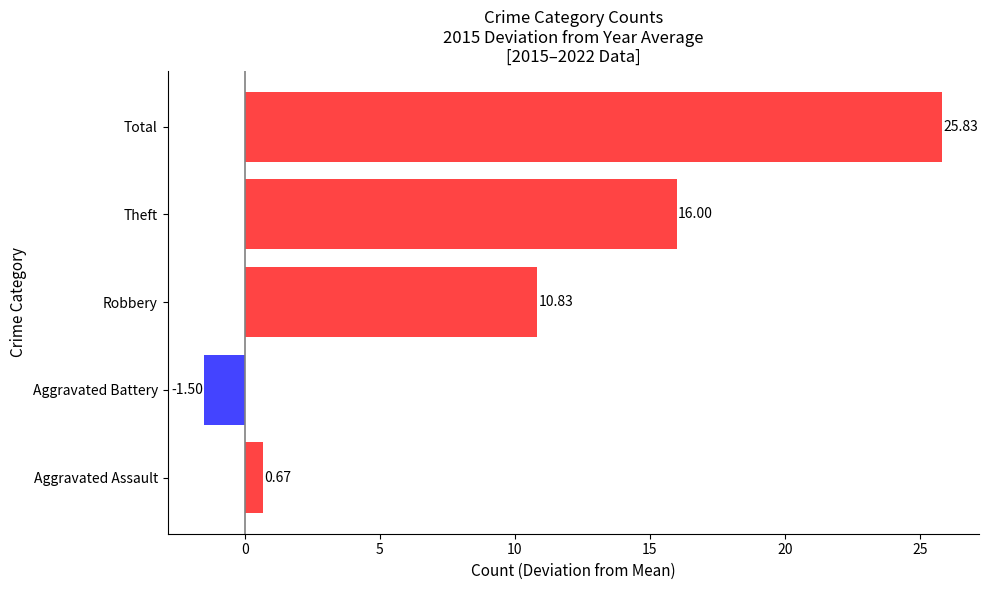

What is the difference between the second highest and minimum values?

17.5